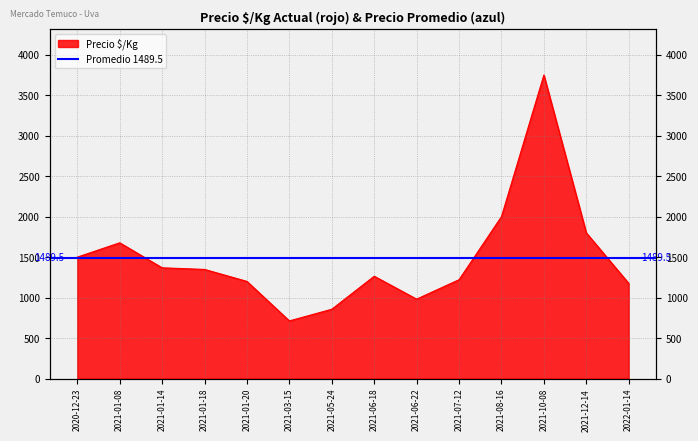

What is the approximate value at 2021-03-15, to the nearest 10?

710